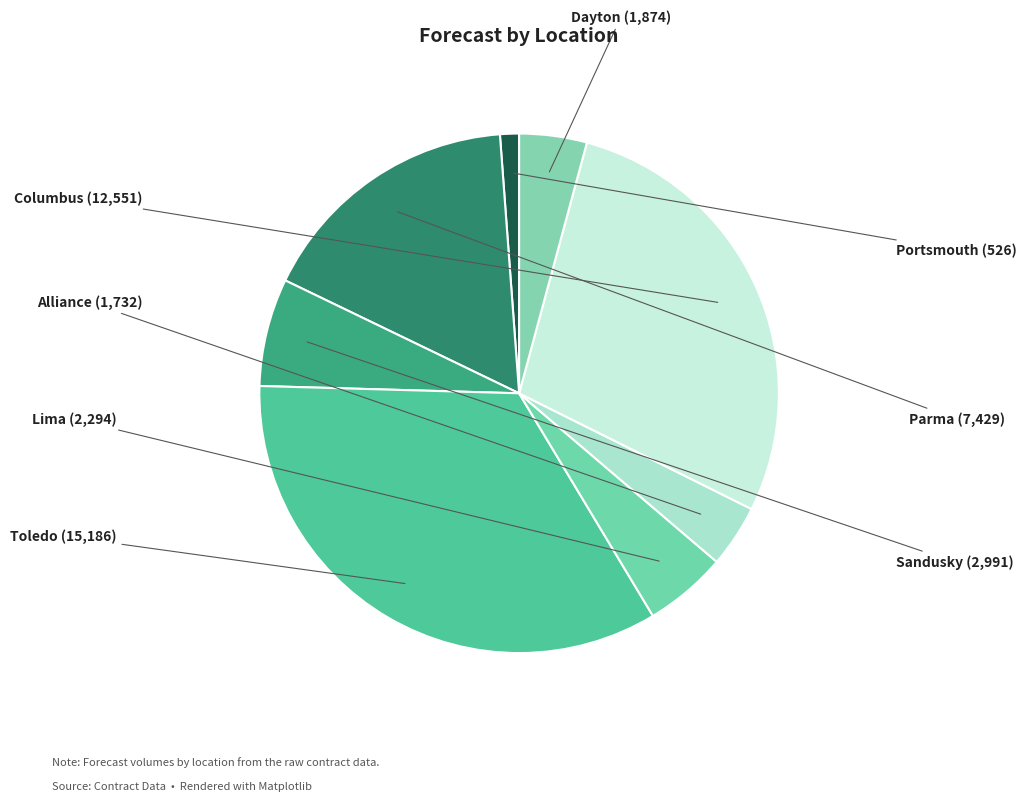

How many segments does this pie chart have?

8